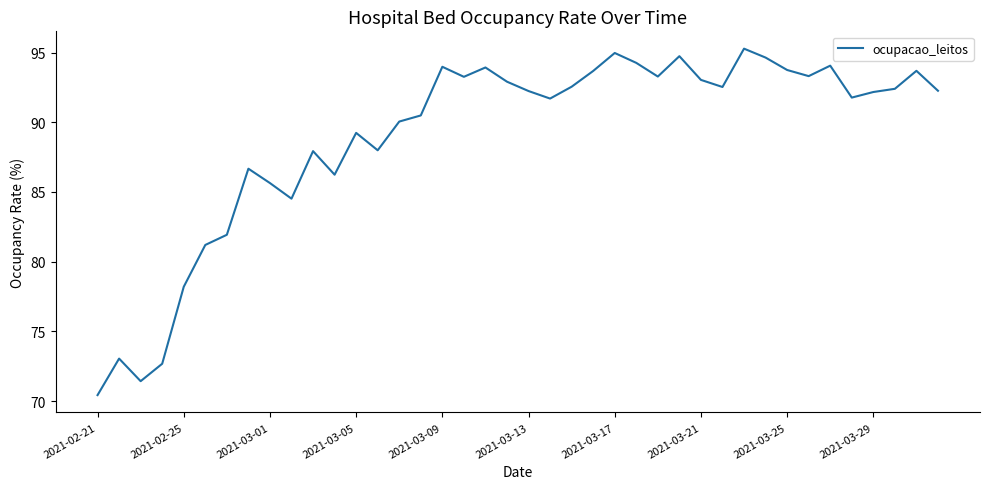

What is the maximum value shown in the chart?

95.3